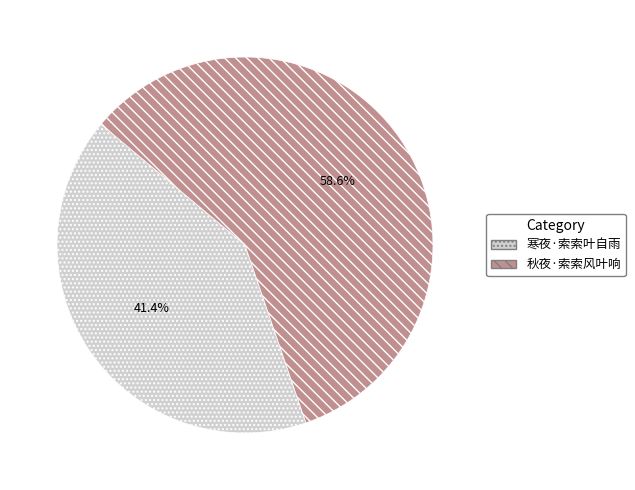

How many segments does this pie chart have?

2